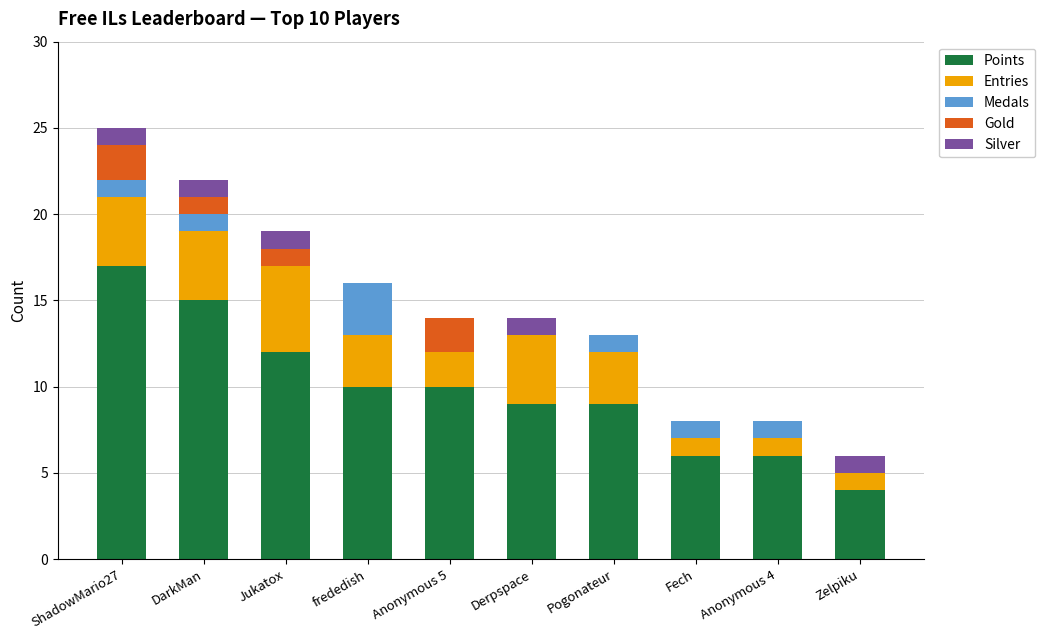

Are the bars horizontal?

No